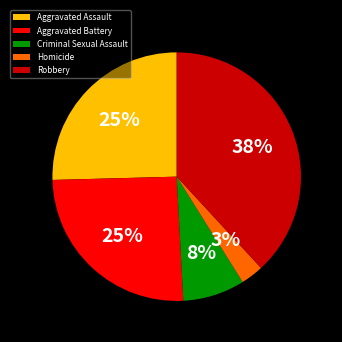

Do Aggravated Assault and Aggravated Battery together represent more than half of the pie?

Yes